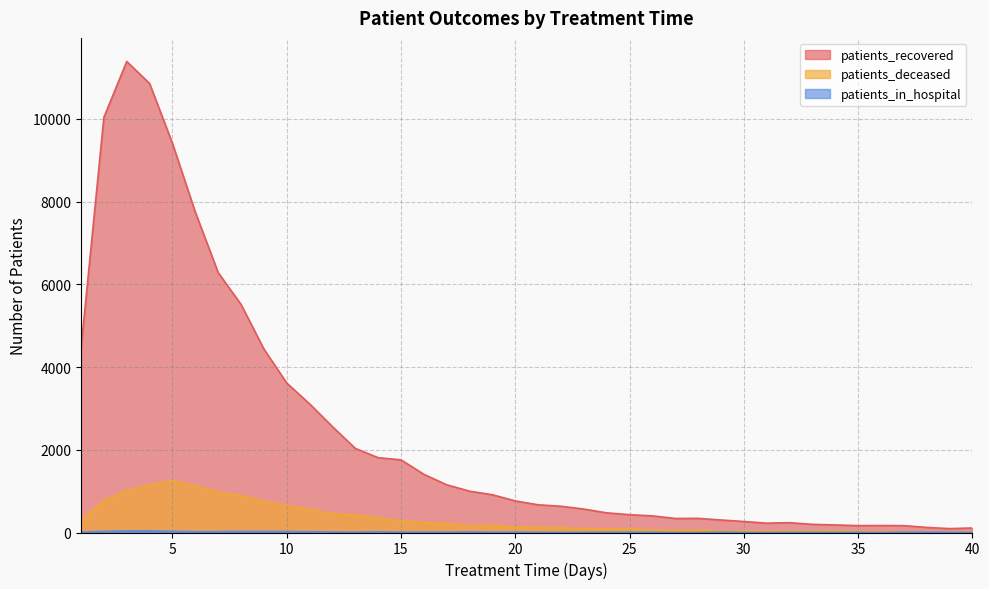

What is the sum of all patients_recovered values?

96347